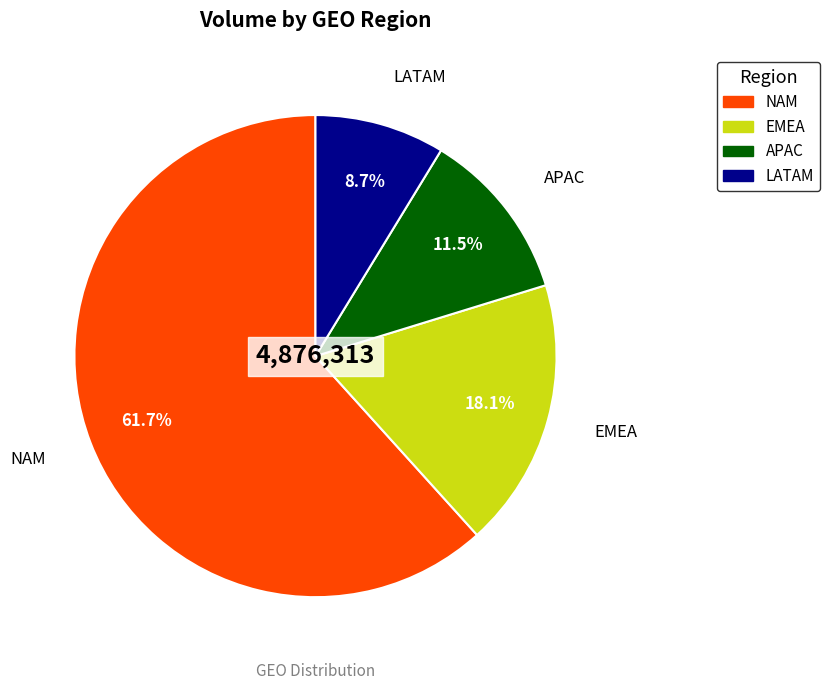

Is the sum of LATAM and EMEA greater than half?

No